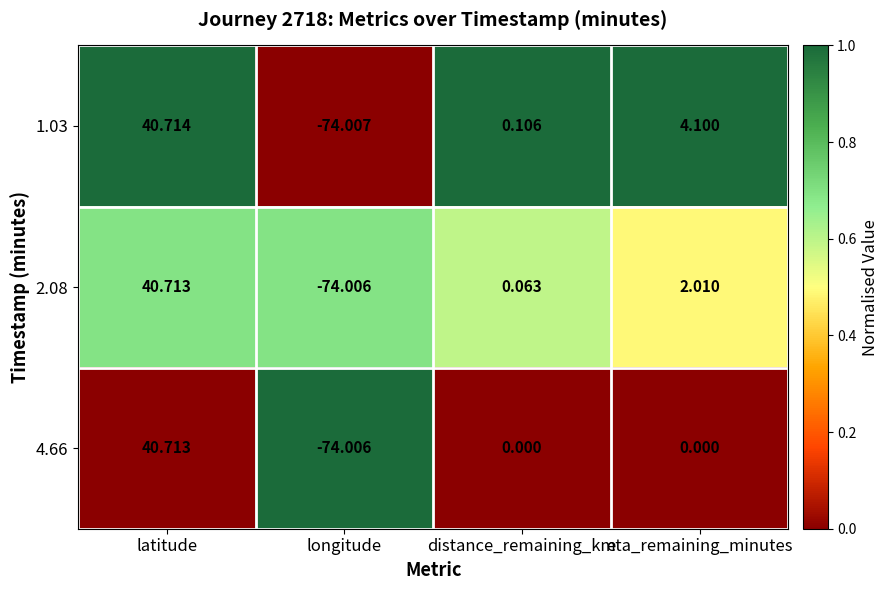

What is the difference between the highest and lowest values at latitude?

0.0